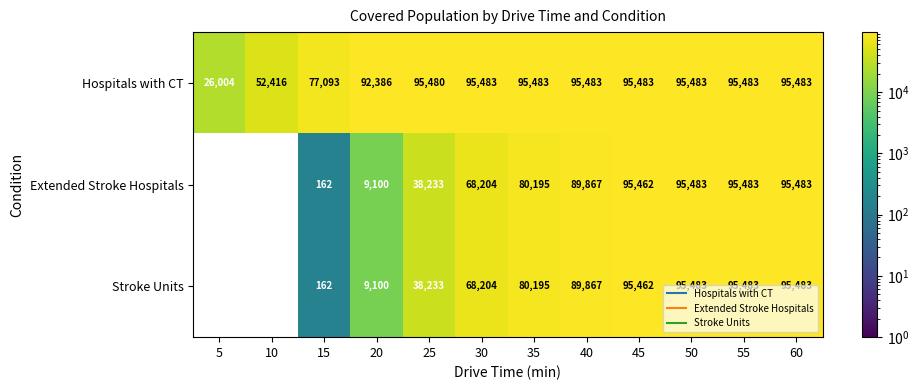

Which series has the largest total across all categories?

Hospitals with CT